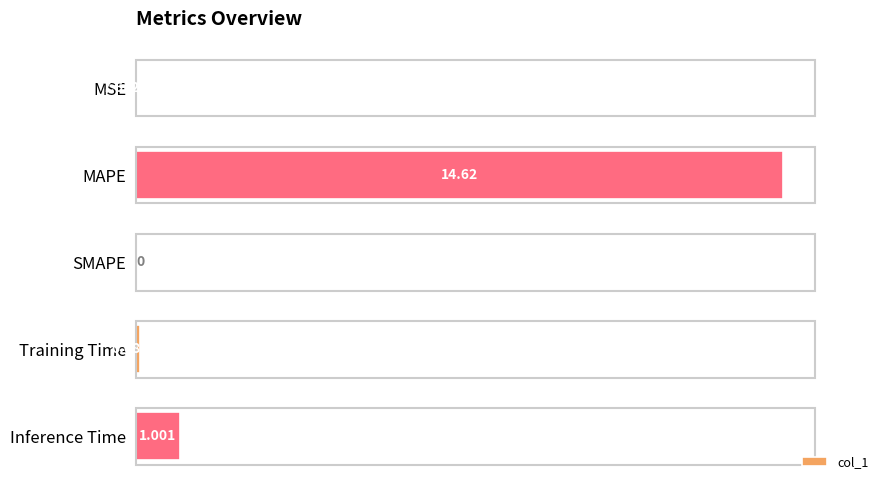

At which label is the value closest to 7?

Inference Time